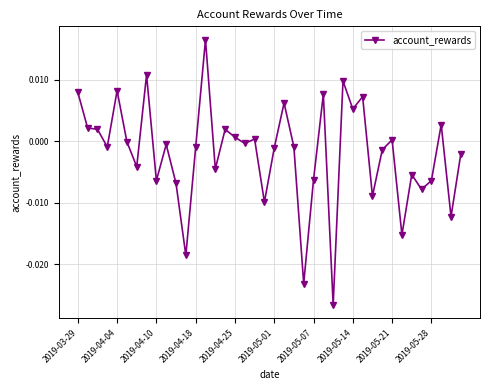

How many data points does each series have?

40